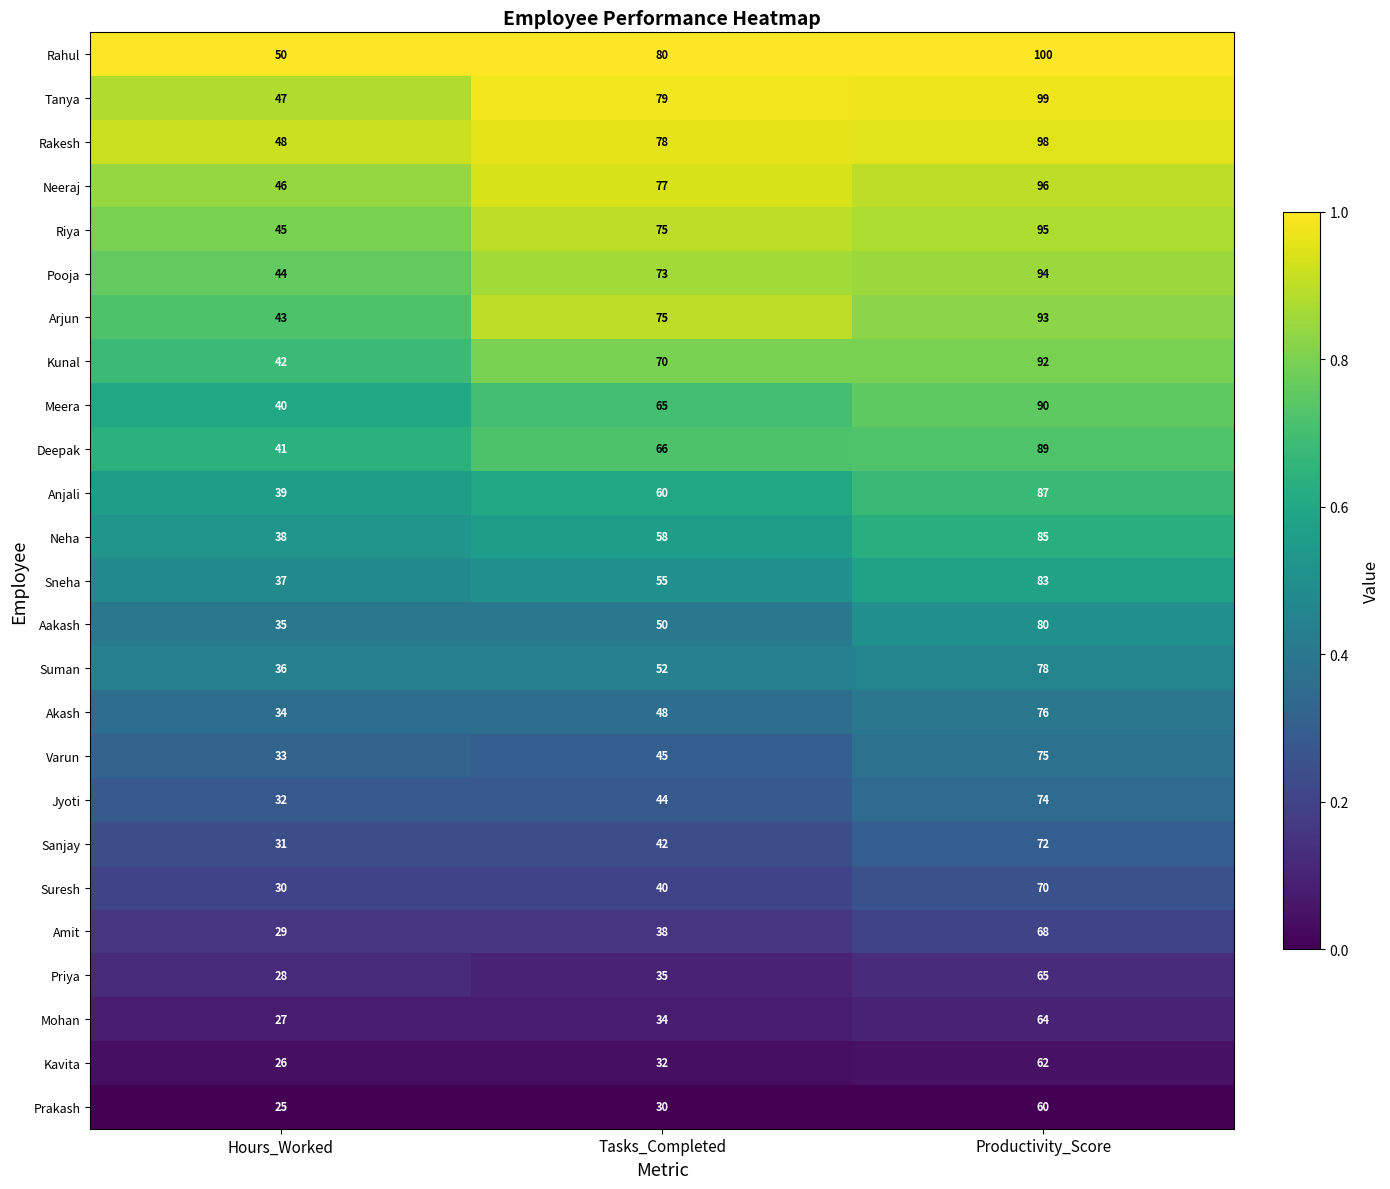

What is the highest value of the Arjun series?

93